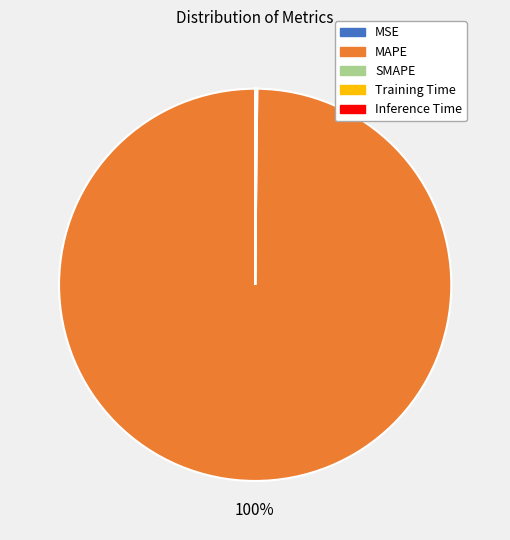

What is the majority slice?

MAPE